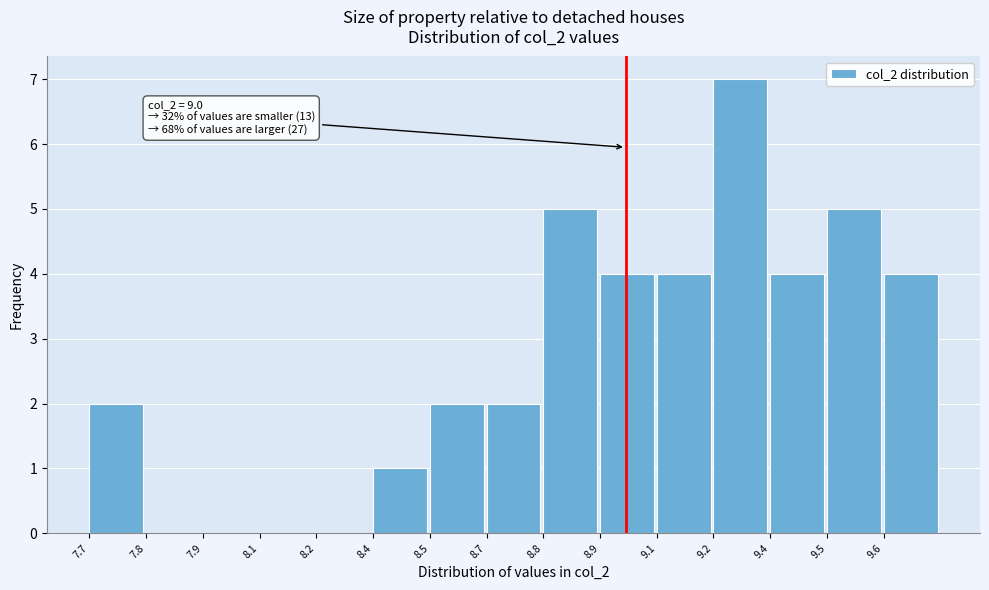

Reading left to right, extract all data points from this chart.

7.7=2	7.8=0	7.9=0	8.1=0	8.2=0	8.4=1	8.5=2	8.7=2	8.8=5	8.9=4	9.1=4	9.2=7	9.4=4	9.5=5	9.6=4